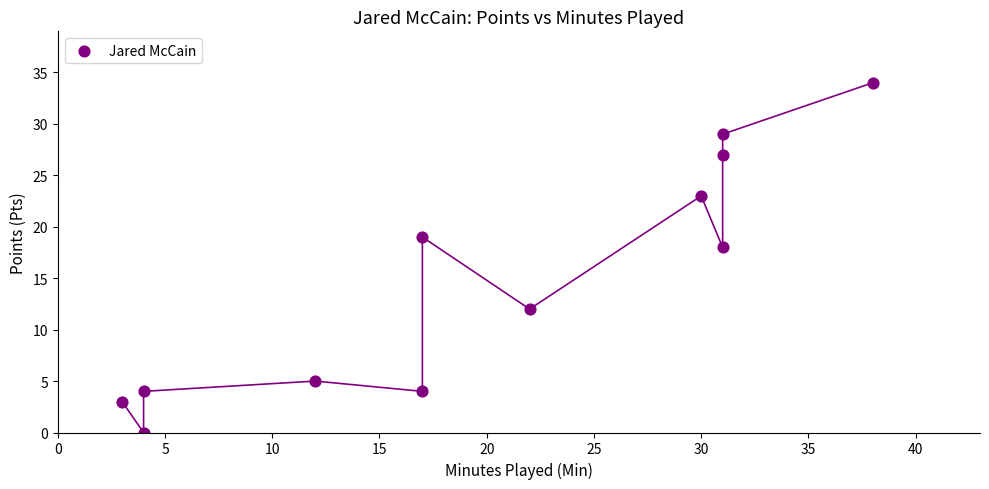

What is the average X value?

20